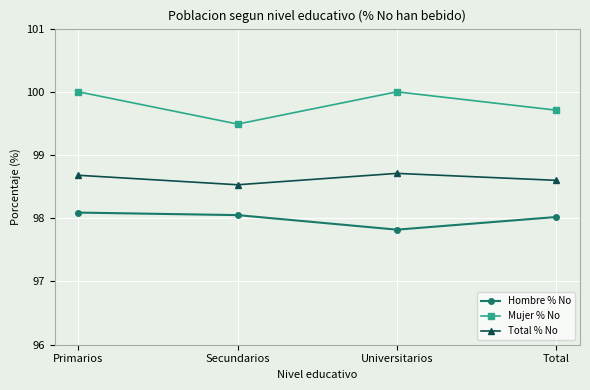

Which series changed the most between Secundarios and Total?

Mujer % No